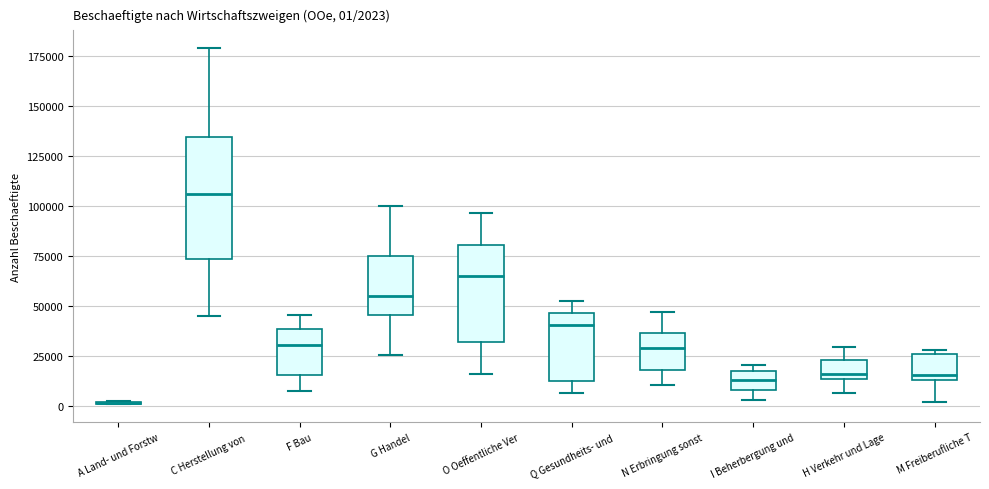

Which box is the tallest, from its lower edge to its upper edge?

C Herstellung von